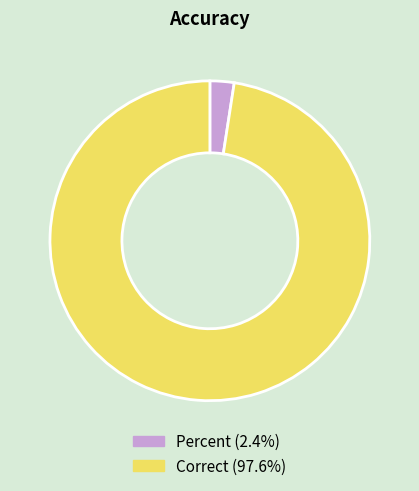

How many slices are in this pie chart?

2